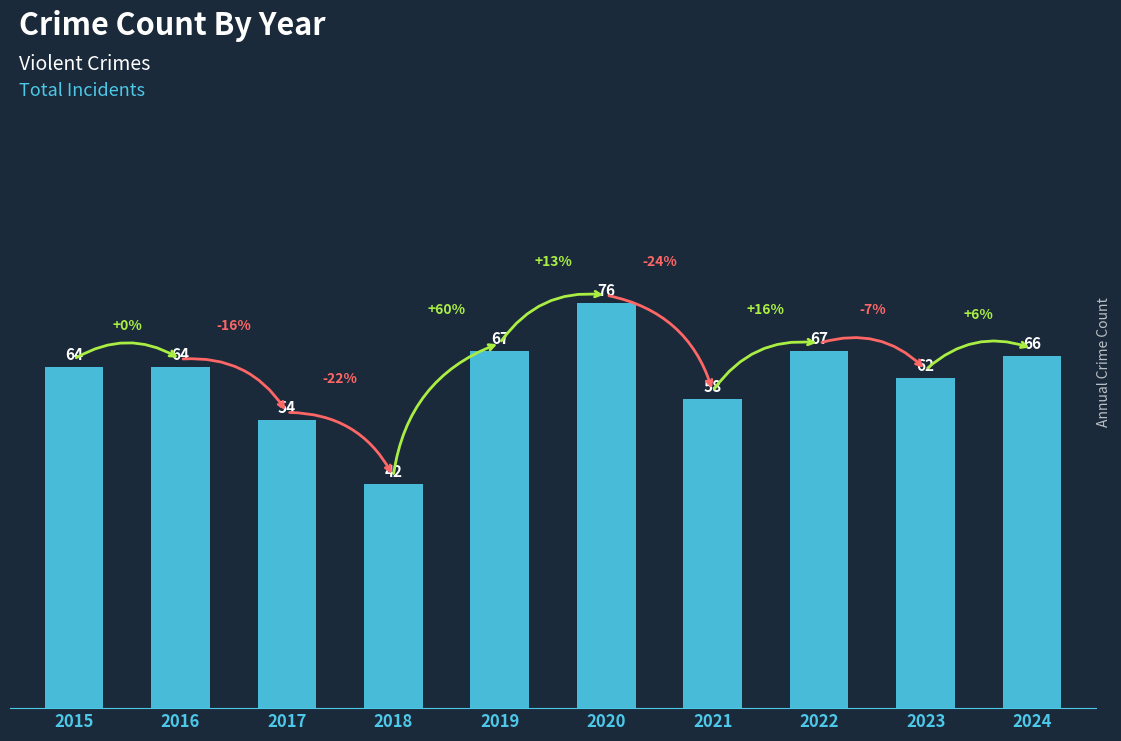

Read the value at 2023, to the nearest 5.

60